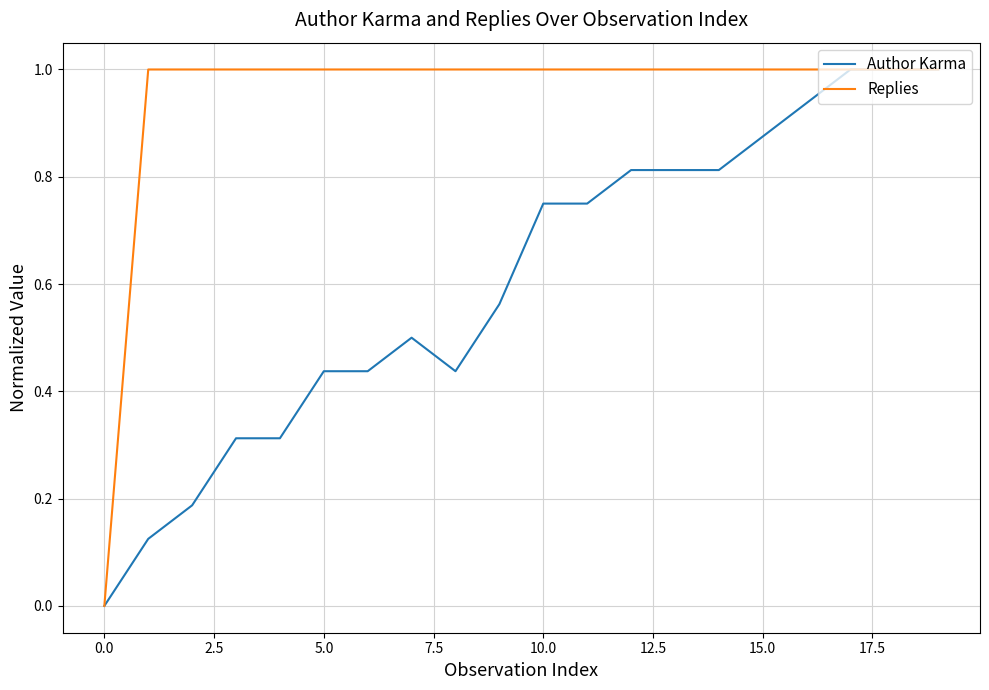

Which series has the largest total across all categories?

Replies